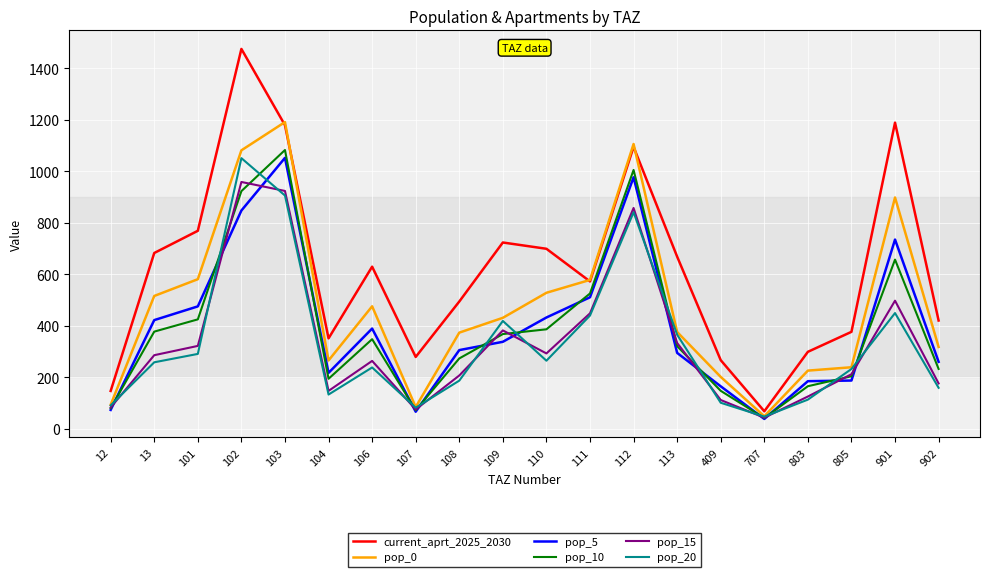

At 901, list the series in order from largest to smallest.

current_aprt_2025_2030, pop_0, pop_5, pop_10, pop_15, pop_20